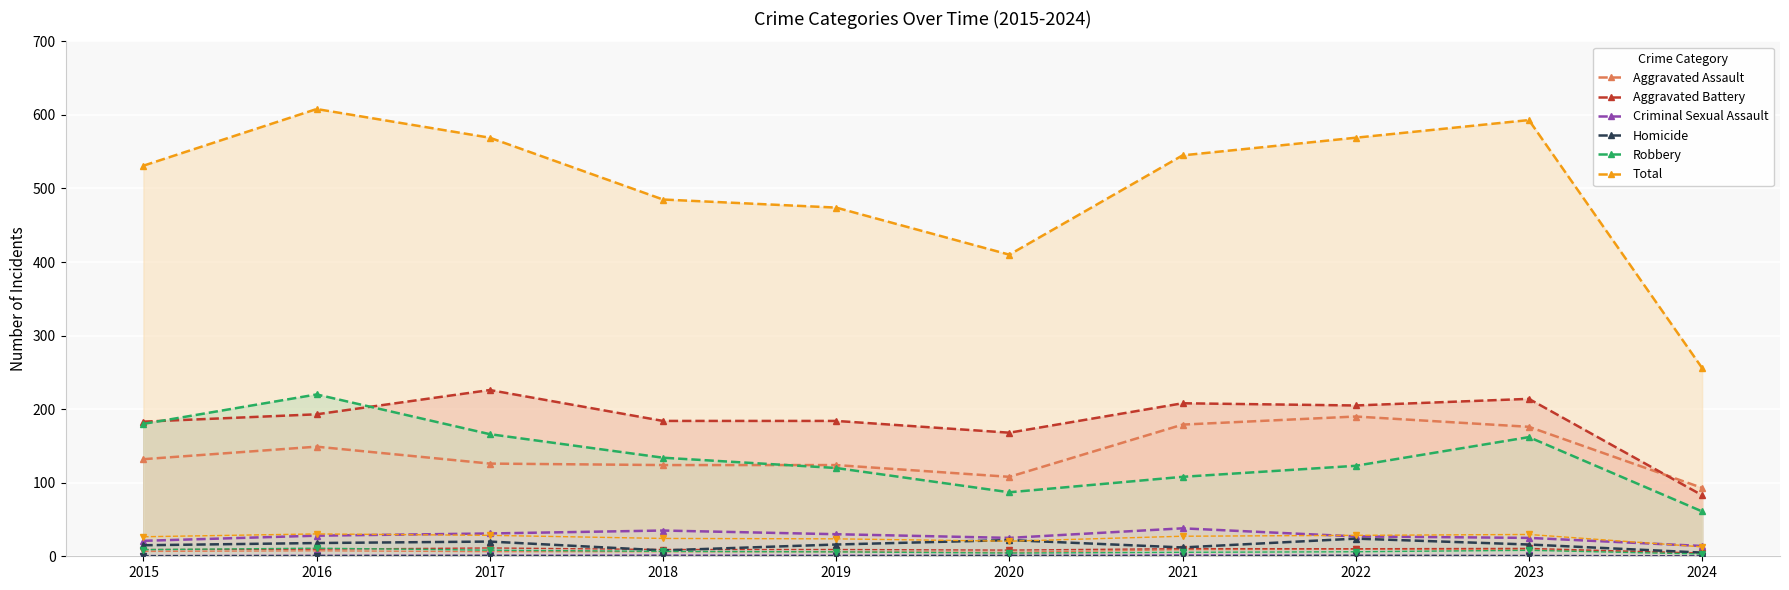

Between 2018 and 2022, which series saw the biggest shift?

Total